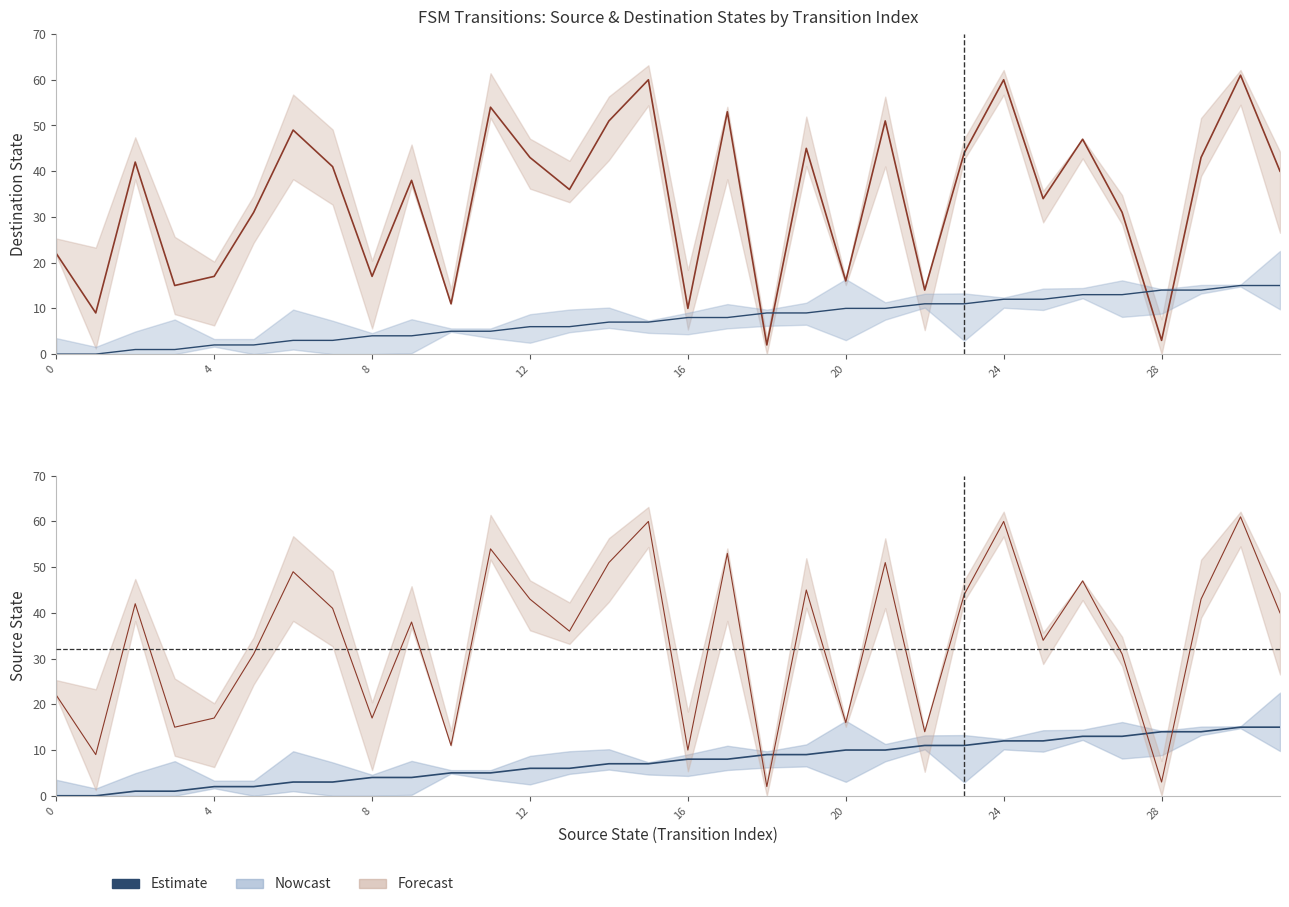

How many positive values are there?

30